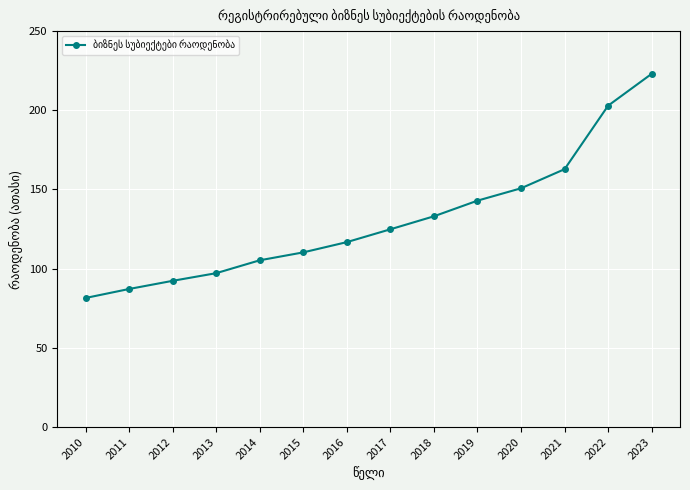

What is the smallest value displayed?

81.5